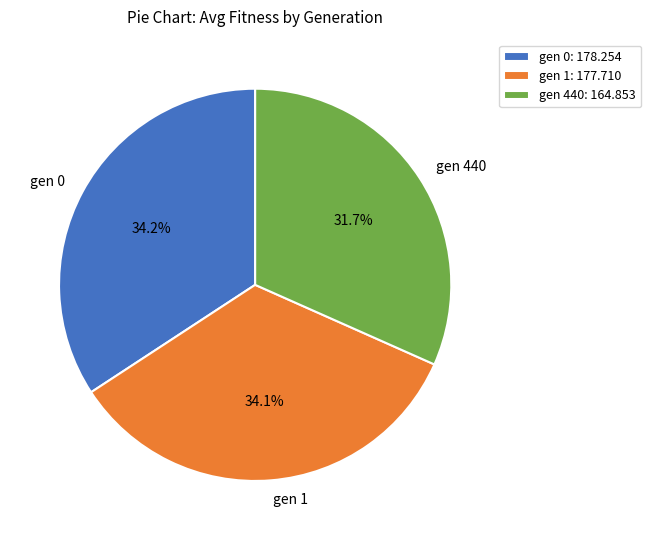

To the nearest percent, what portion does gen 440 represent?

32%